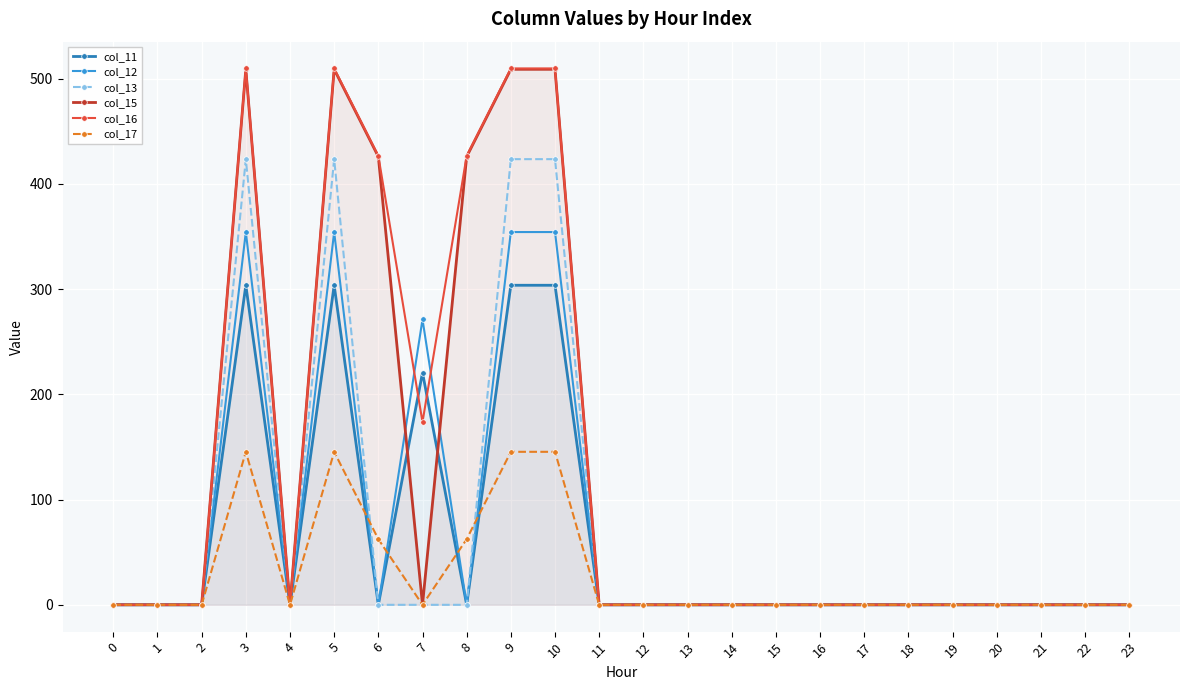

How many interior local valleys does the col_11 series have?

3